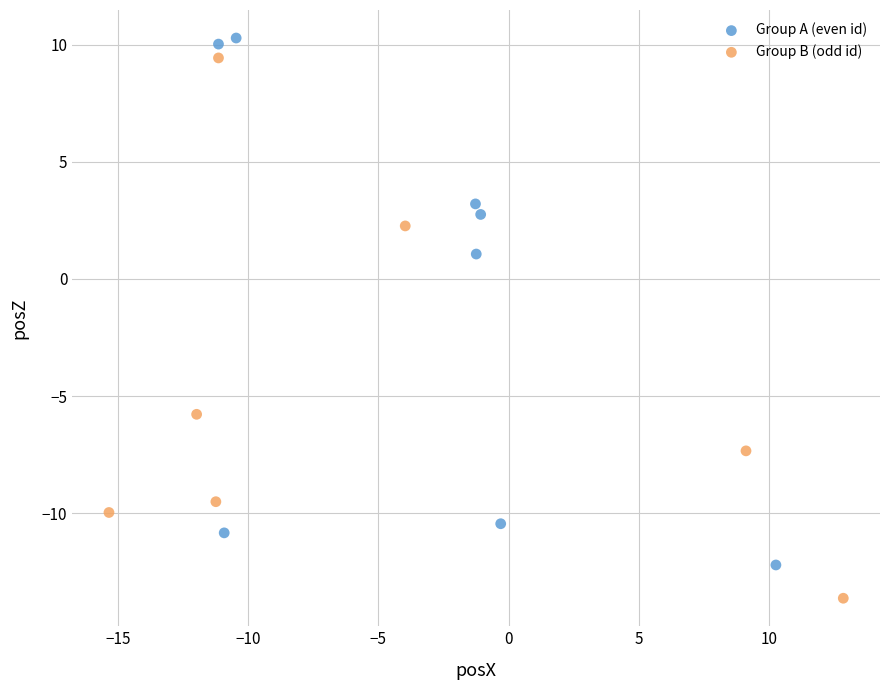

Which series reaches the minimum Y coordinate?

Group B (odd id)